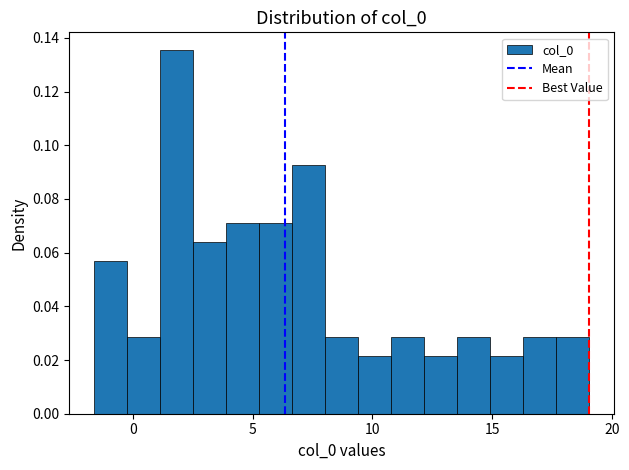

Around what value on the x-axis is the tallest bar? Give the approximate position of its centre, as read against the axis.

2.0